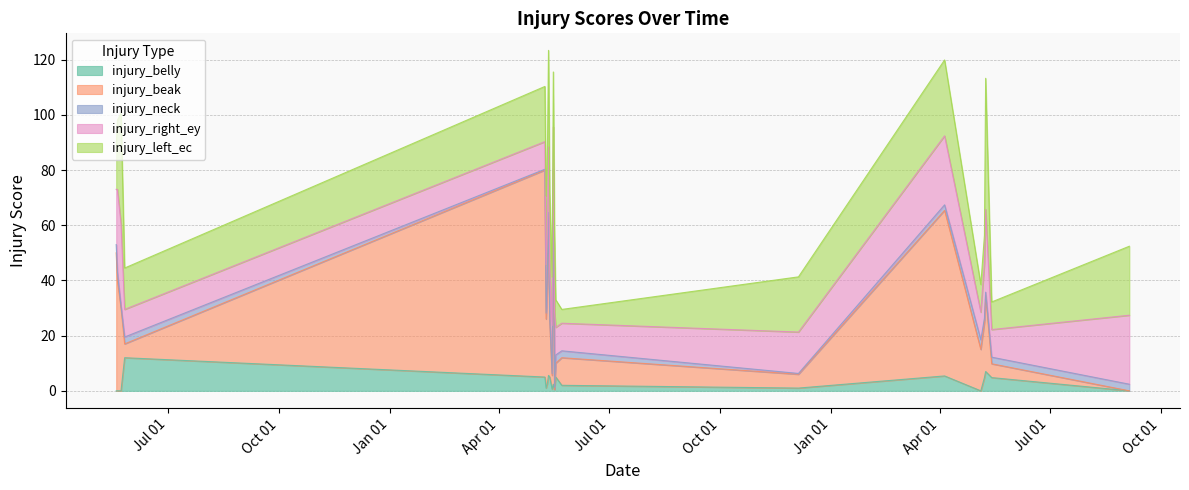

At which category is the sum across all series the highest?

2006-05-12